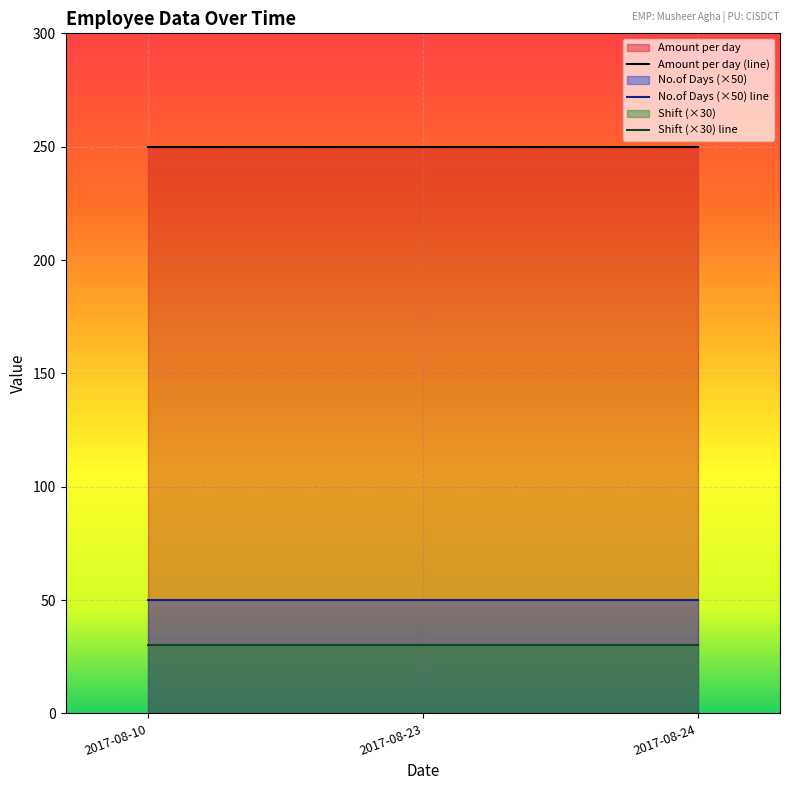

What are all the series names shown in the legend?

No.of Days, Amount per day, Shift